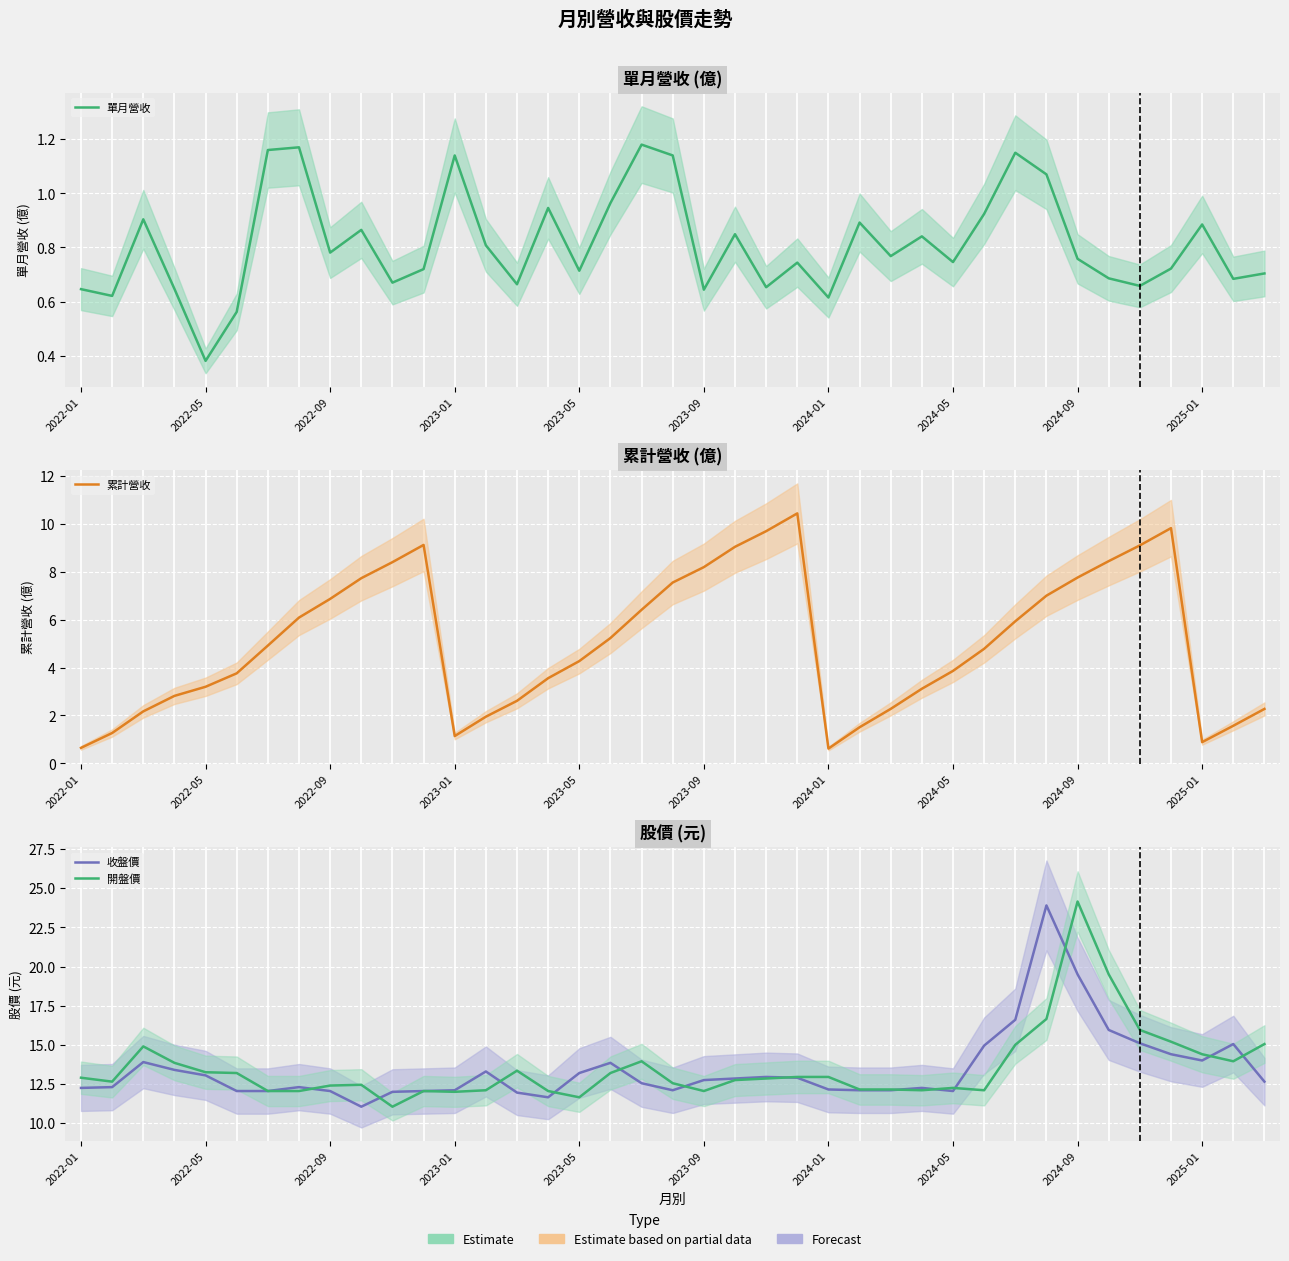

At which category does 累計營收 reach its first local peak?

11